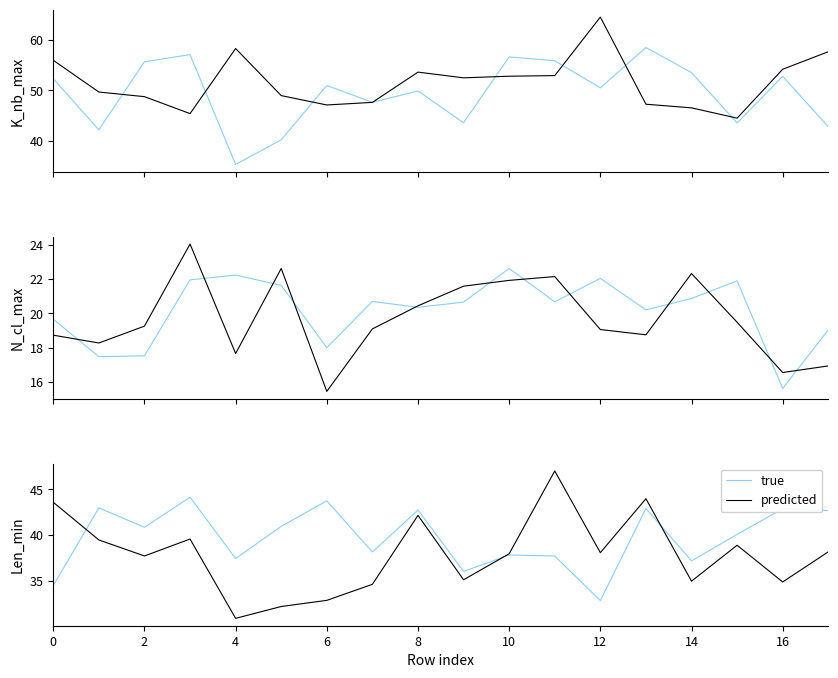

Which category has the lowest value in the true series?

12